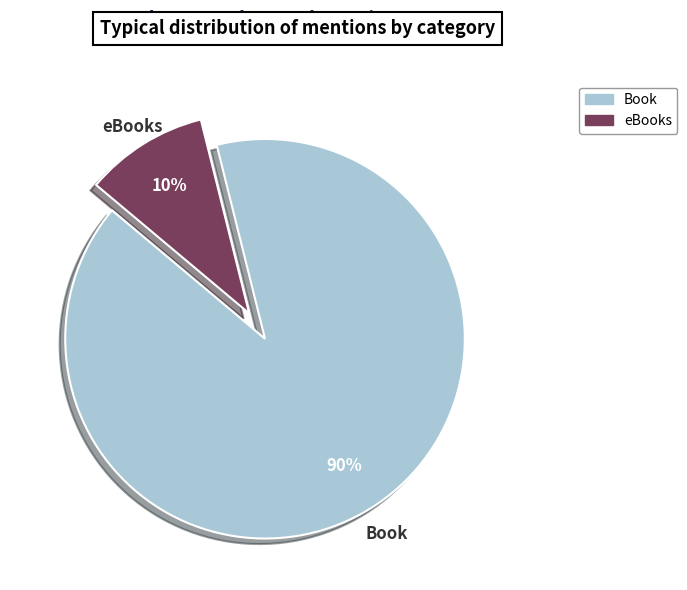

What percentage is the Book slice, to the nearest percent?

90%